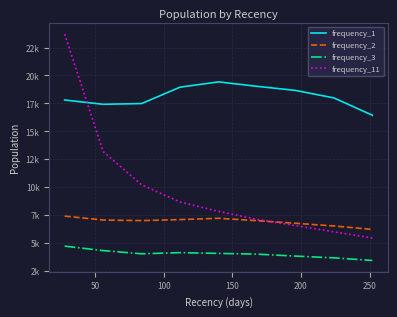

What are all the series names shown in the legend?

frequency_1, frequency_2, frequency_3, frequency_11